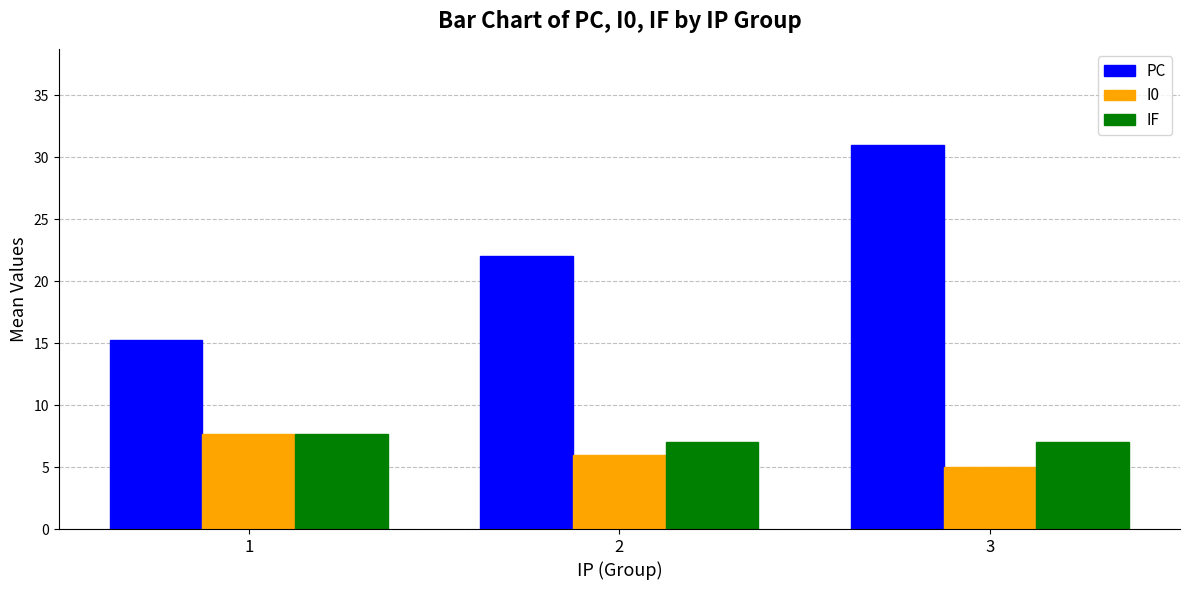

Is it true that IF equals 7.6 at 1?

True